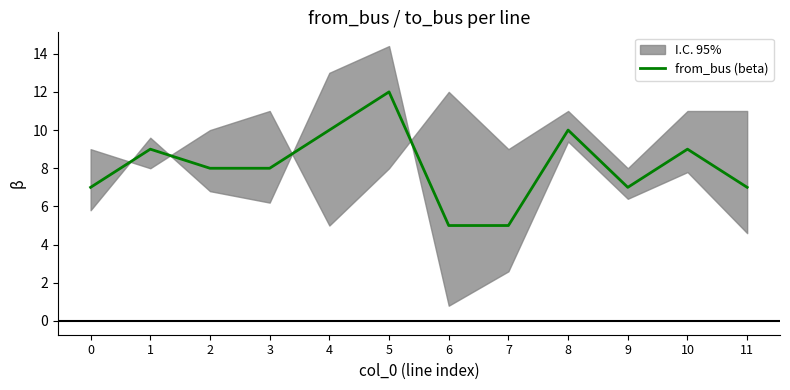

True or false: the data has more than 1 interior local peaks.

True